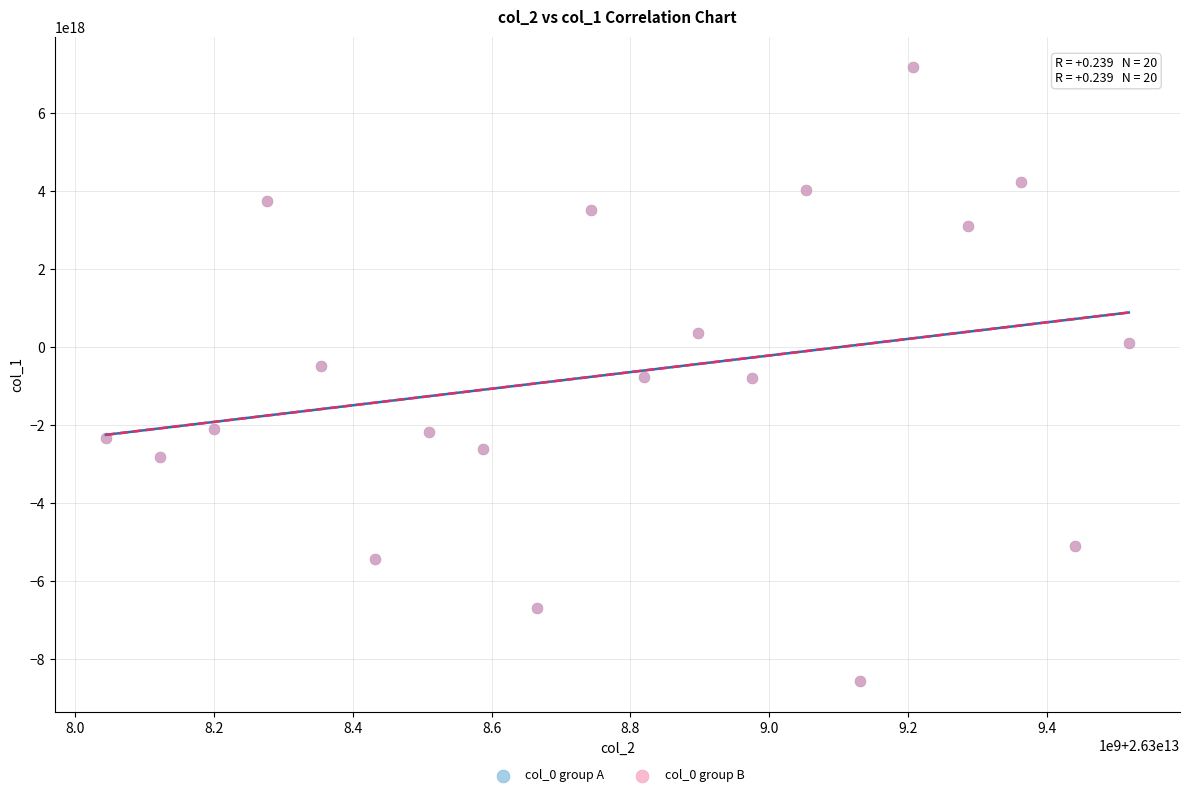

What are all the series names shown in the legend?

col_0 group A, col_0 group B